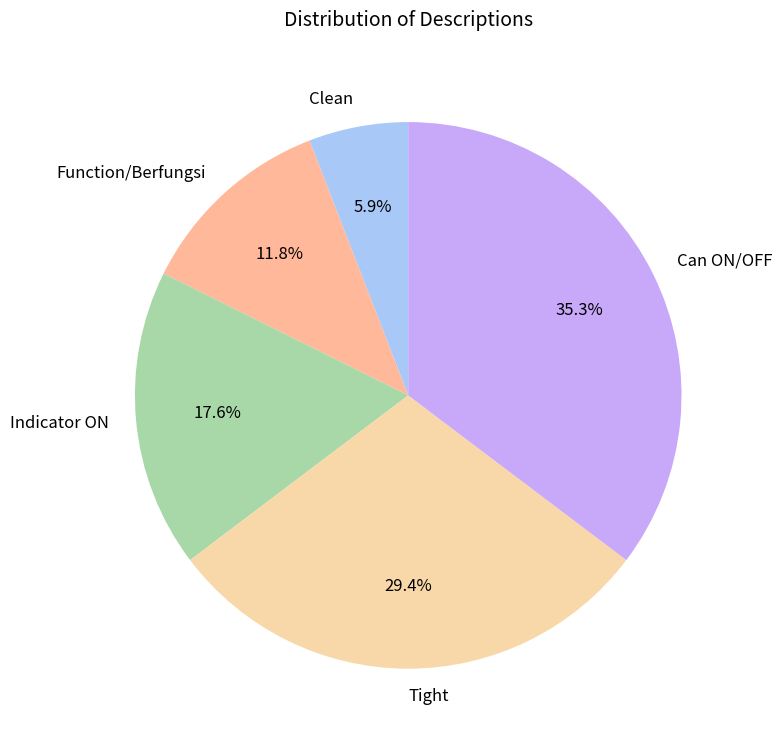

What is the ratio of the value at Tight to the value at Clean?

5.0